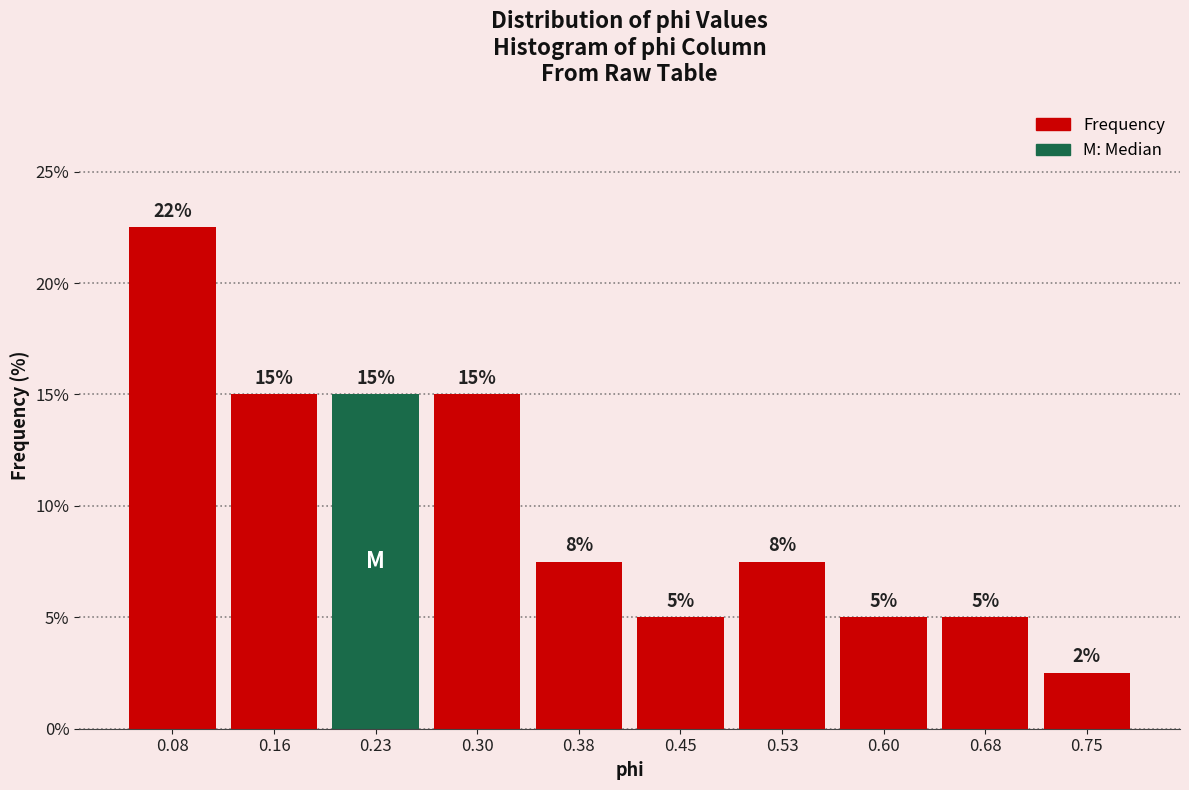

Which range on the x-axis has the tallest bar?

0.04 to 0.12